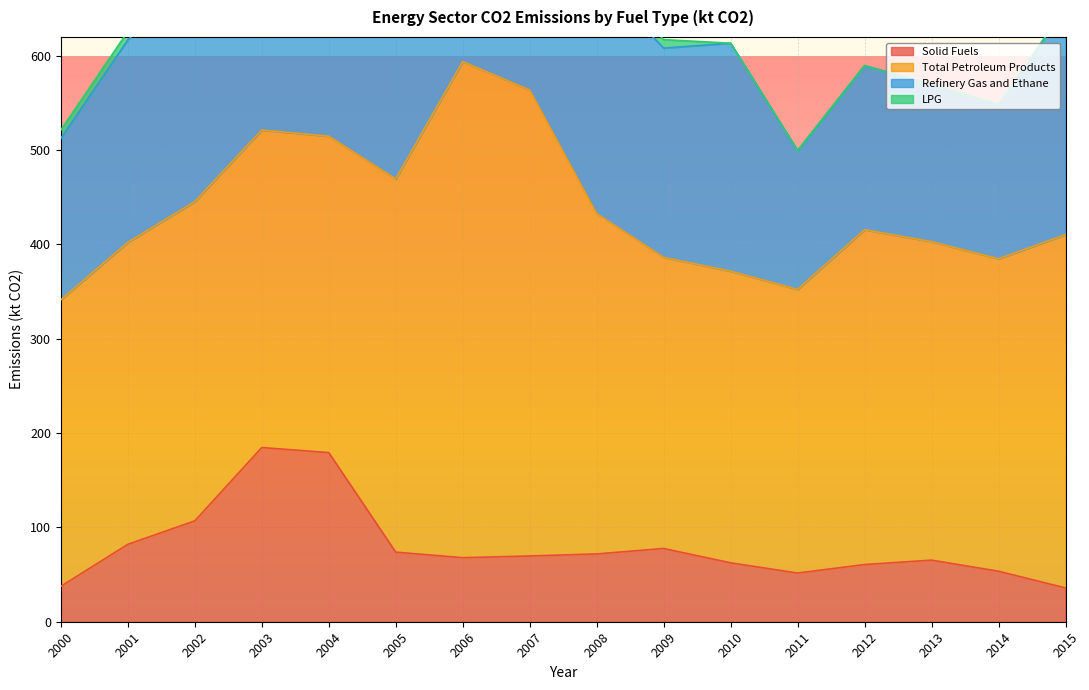

Is it true that Solid Fuels equals 65.4 at 2000?

False